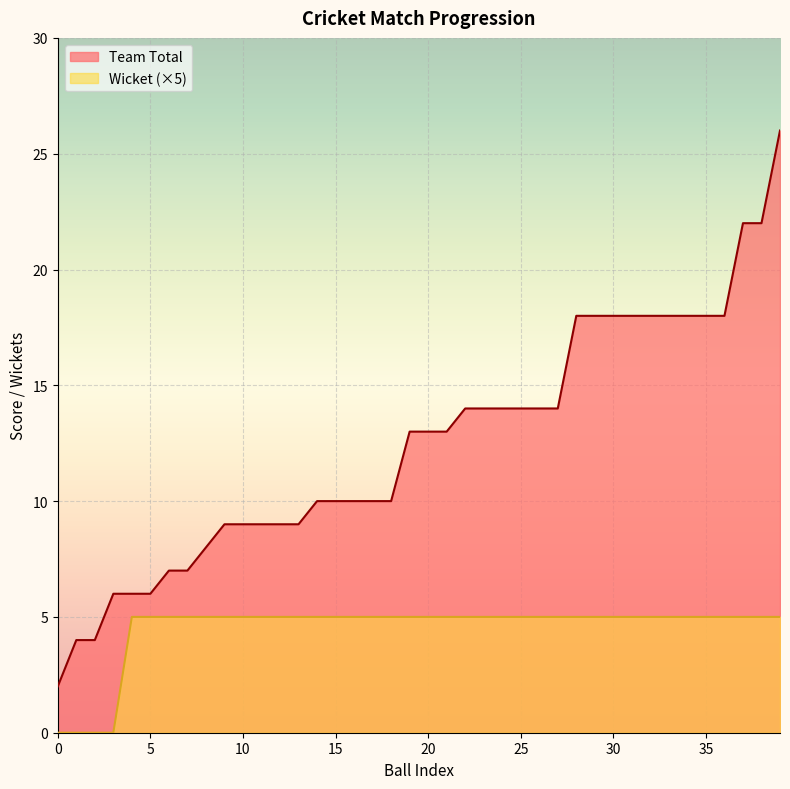

Which series changed the most between 15 and 28?

Team Total